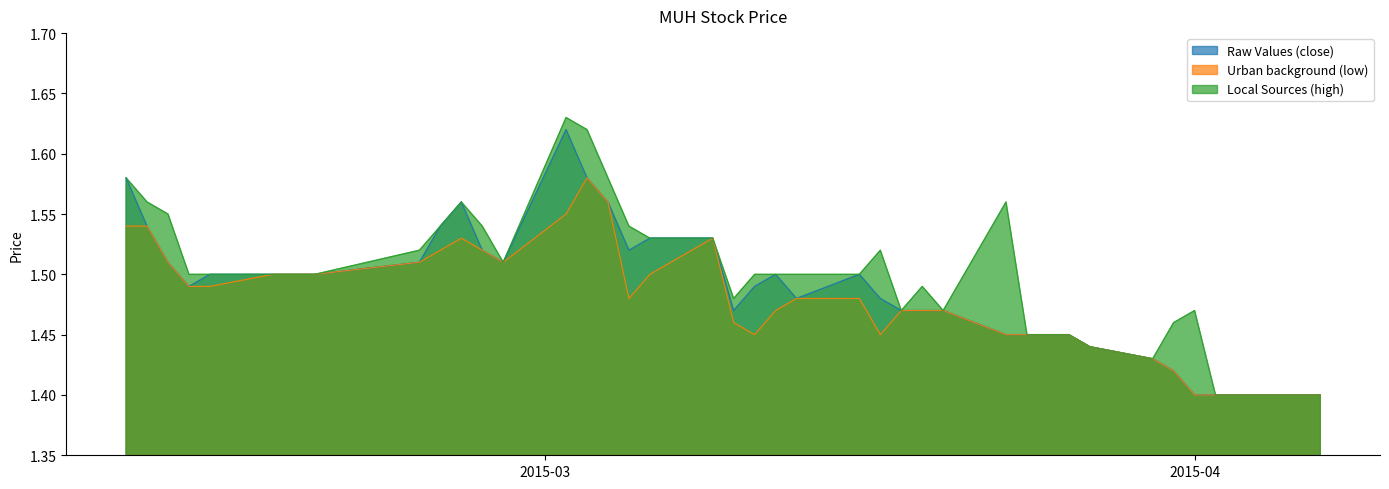

Does the chart display data point markers on the line(s)?

No